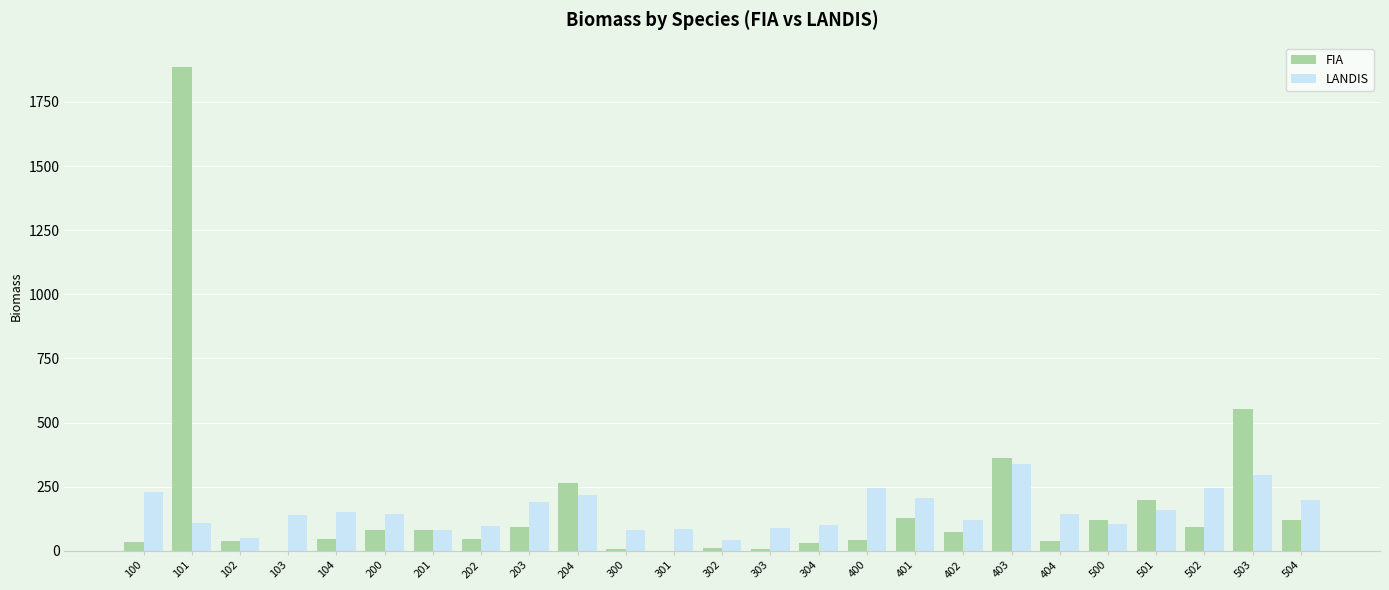

True or false: FIA has a value of 47.4 at 202.

True